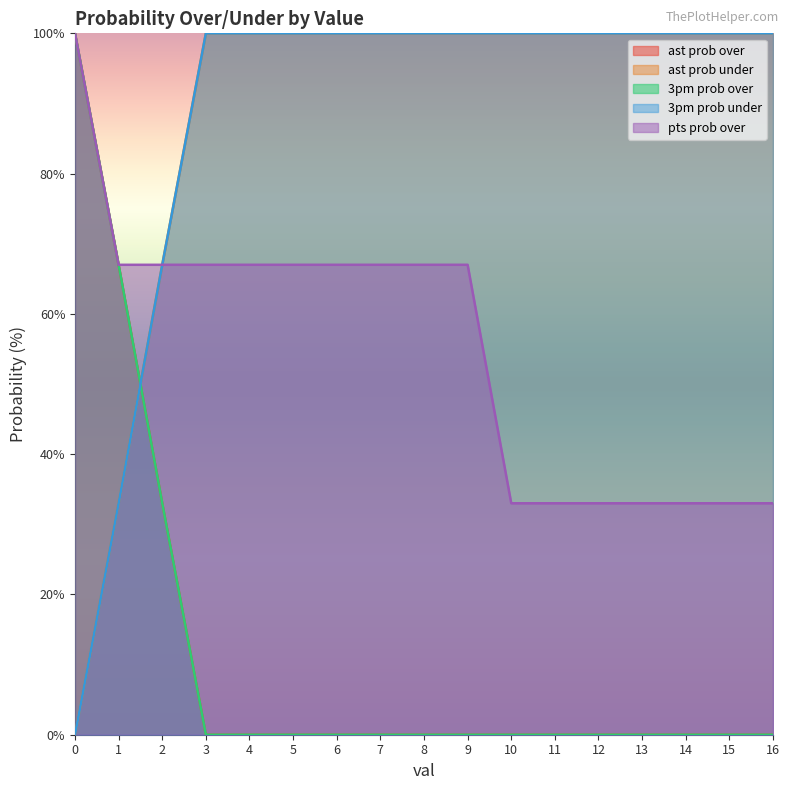

Reading left to right, what are all the values shown in this chart?

ast prob over: 100	67	33	0	0	0	0	0	0	0	0	0	0	0	0	0	0
ast prob under: 0	33	67	100	100	100	100	100	100	100	100	100	100	100	100	100	100
3pm prob over: 100	67	33	0	0	0	0	0	0	0	0	0	0	0	0	0	0
3pm prob under: 0	33	67	100	100	100	100	100	100	100	100	100	100	100	100	100	100
pts prob over: 100	67	67	67	67	67	67	67	67	67	33	33	33	33	33	33	33